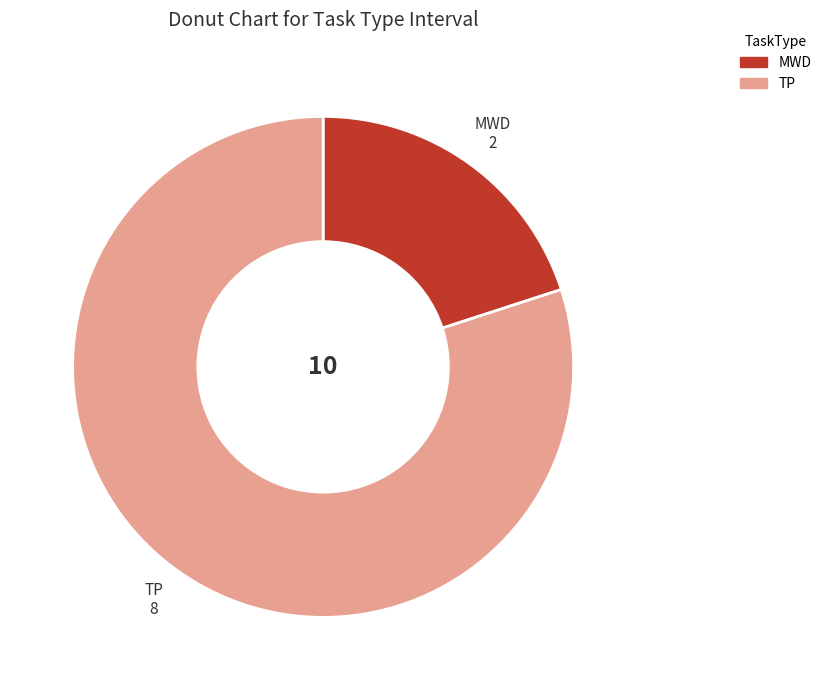

Count the number of slices in the pie.

2